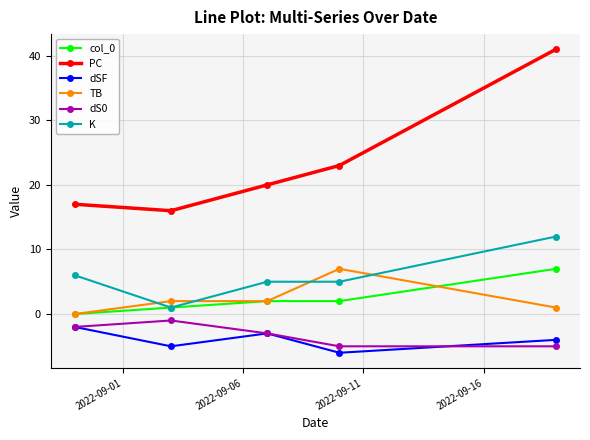

Which series has the widest spread of values?

PC